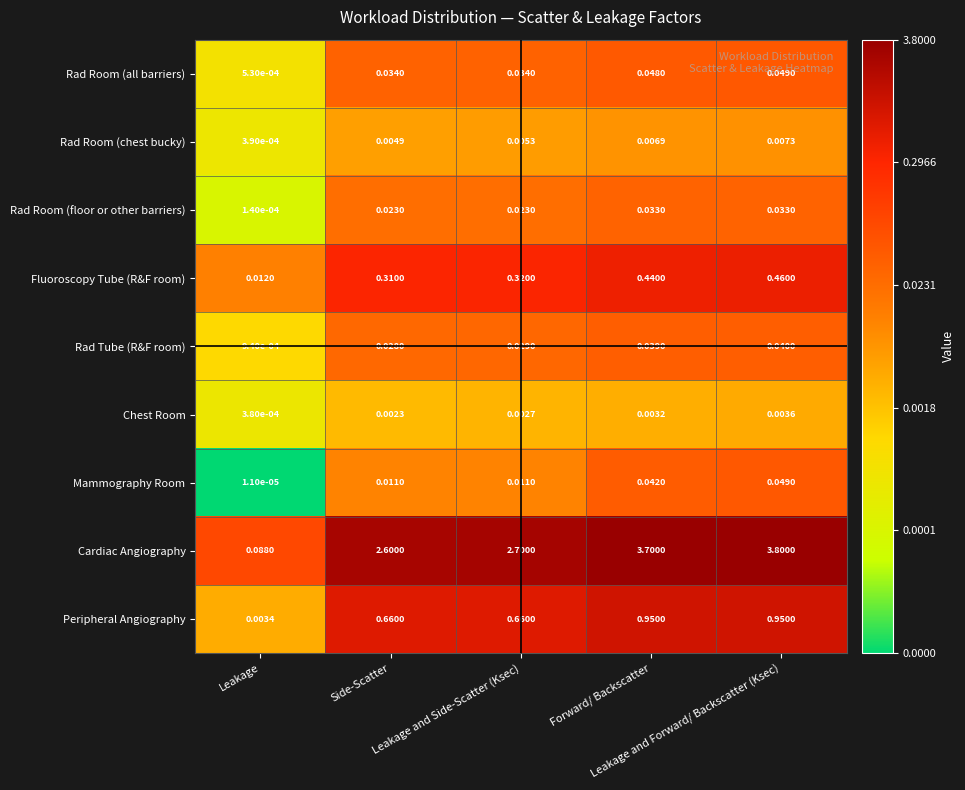

What is the total value across all series at Leakage and Forward/ Backscatter (Ksec)?

5.4